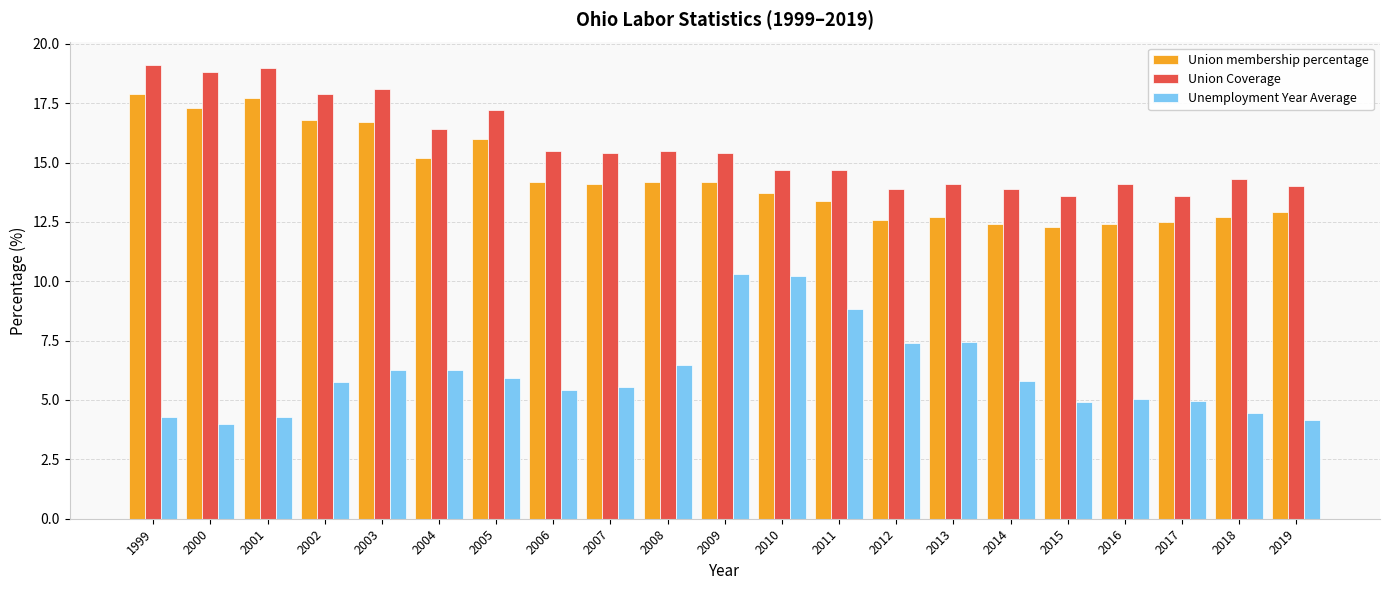

What is the total value across all series at 2019?

31.0